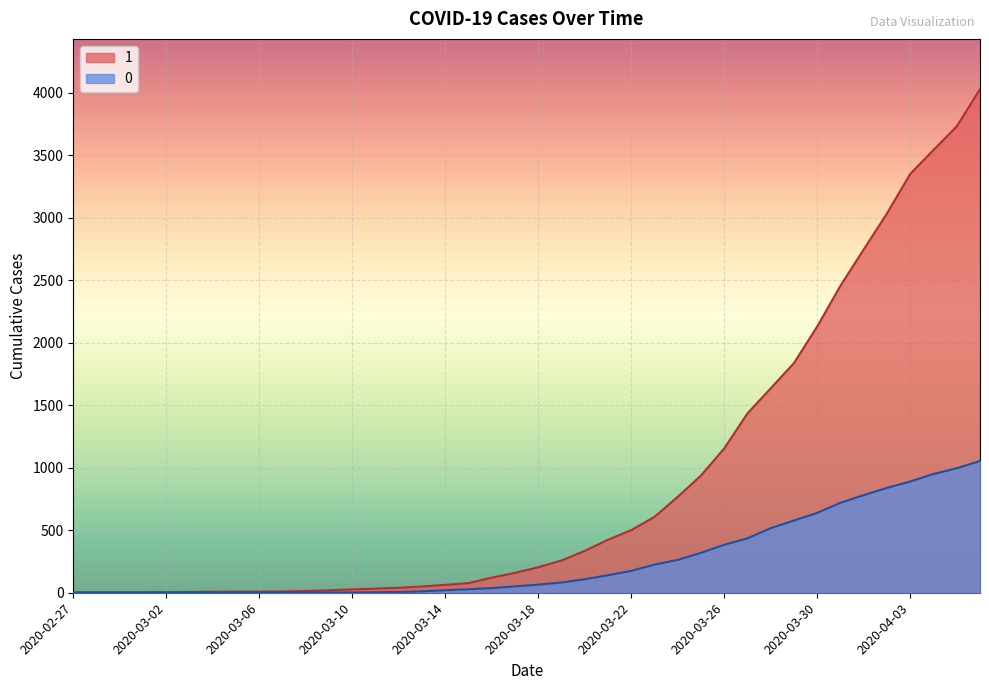

What is the sum of all 0 values?

10324